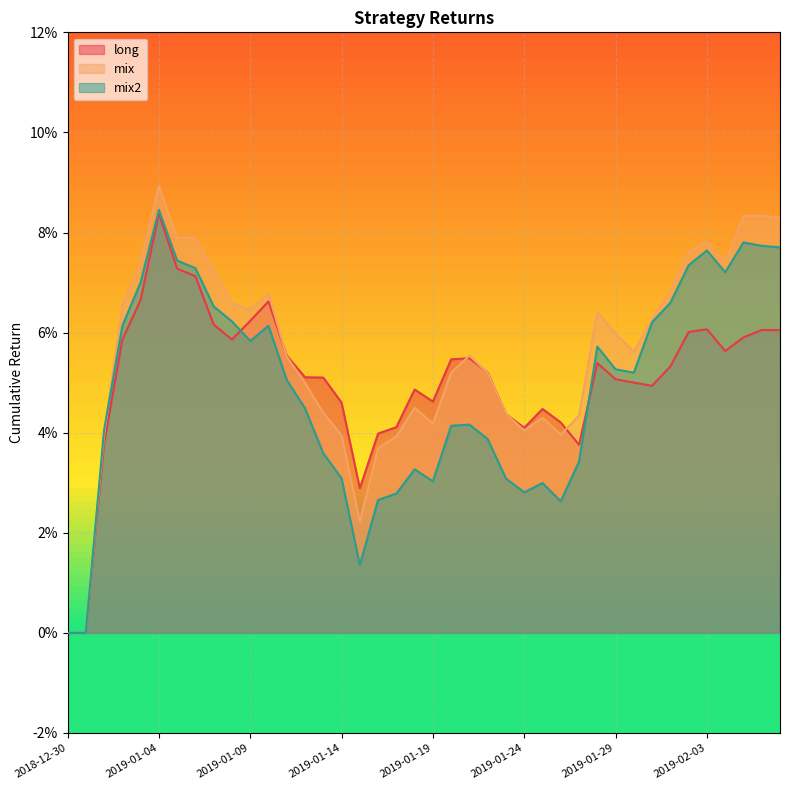

At which category is the sum across all series the highest?

2019-01-04